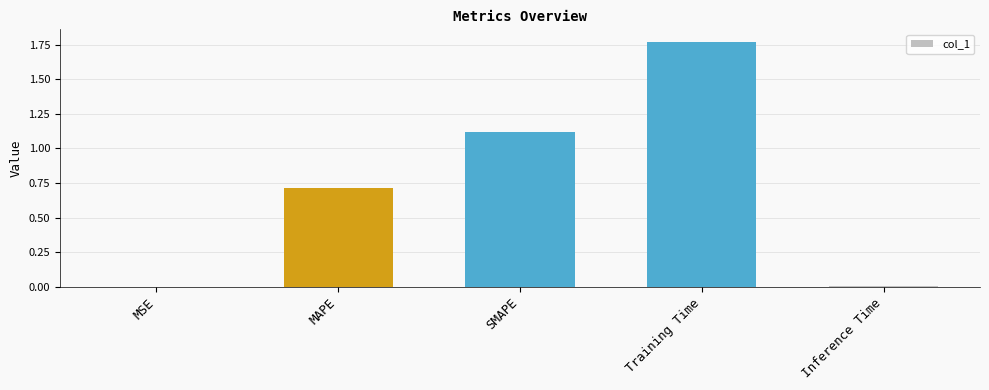

At which category does the chart reach its peak across all series?

Training Time